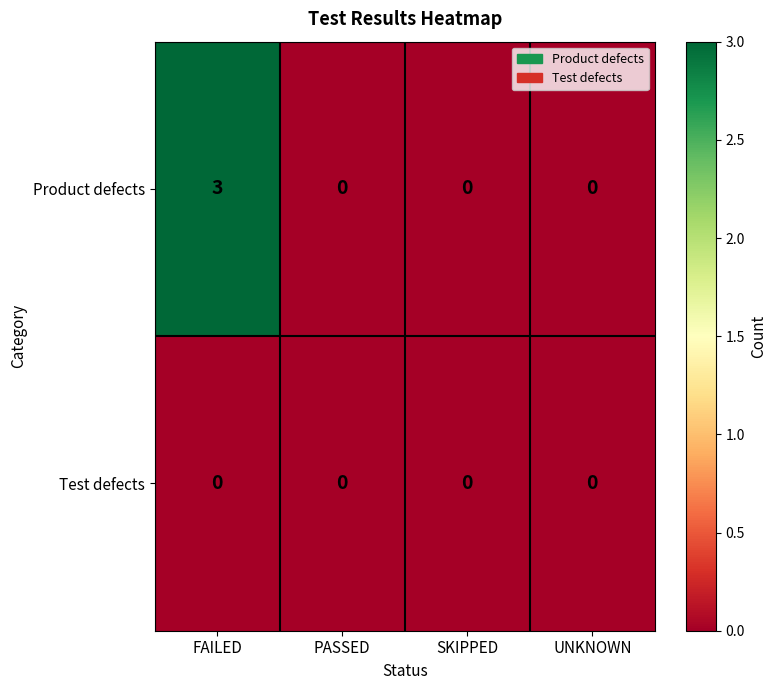

Reading left to right, extract all data points from this chart.

Product defects: FAILED=3	PASSED=0	SKIPPED=0	UNKNOWN=0
Test defects: FAILED=0	PASSED=0	SKIPPED=0	UNKNOWN=0